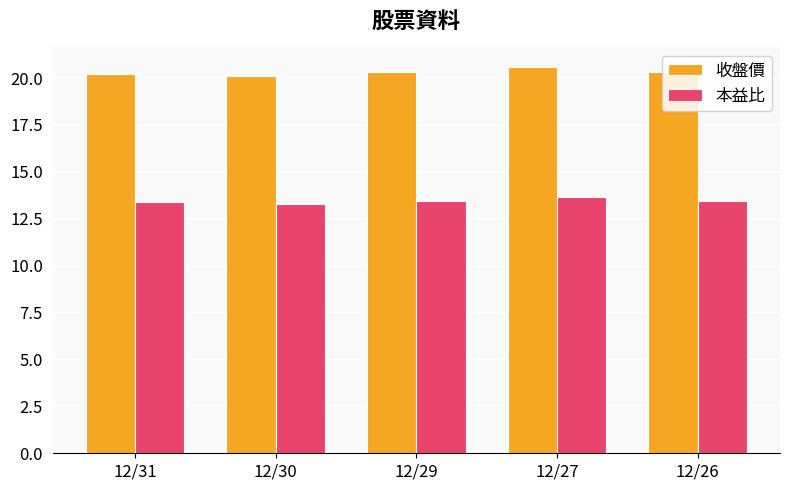

What is the lowest value of the 本益比 series?

13.3